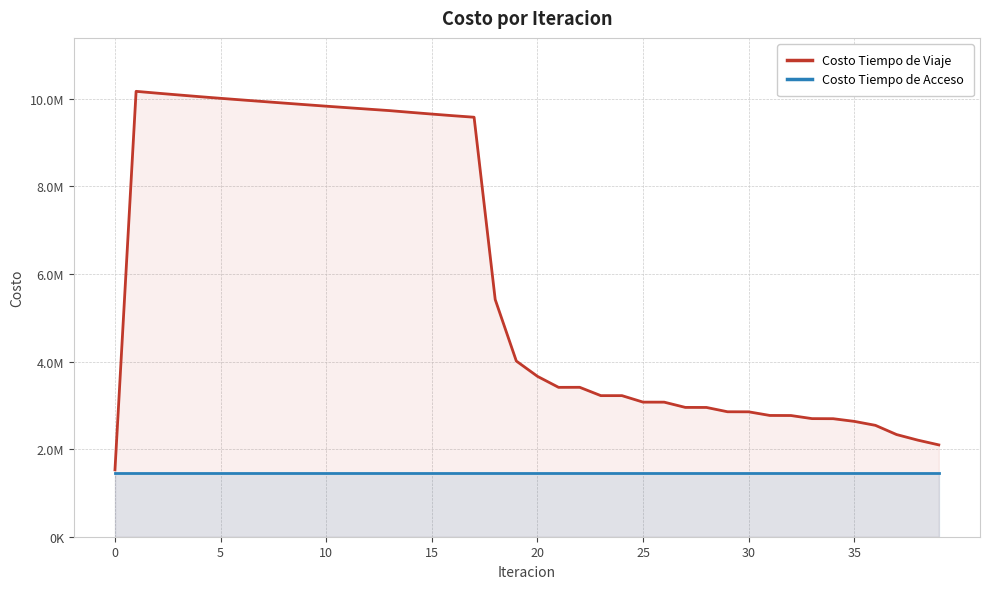

What is the average value of the Costo Tiempo de Viaje series?

5903288.8